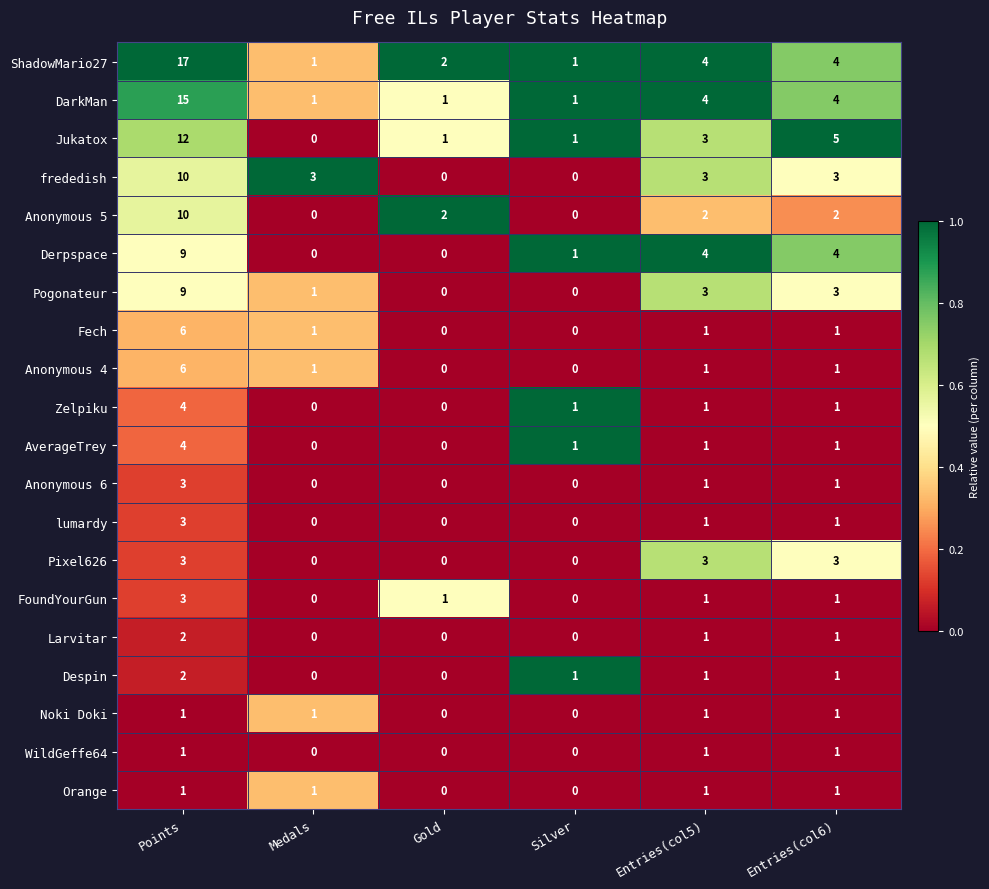

Which series has the largest range (max minus min)?

ShadowMario27